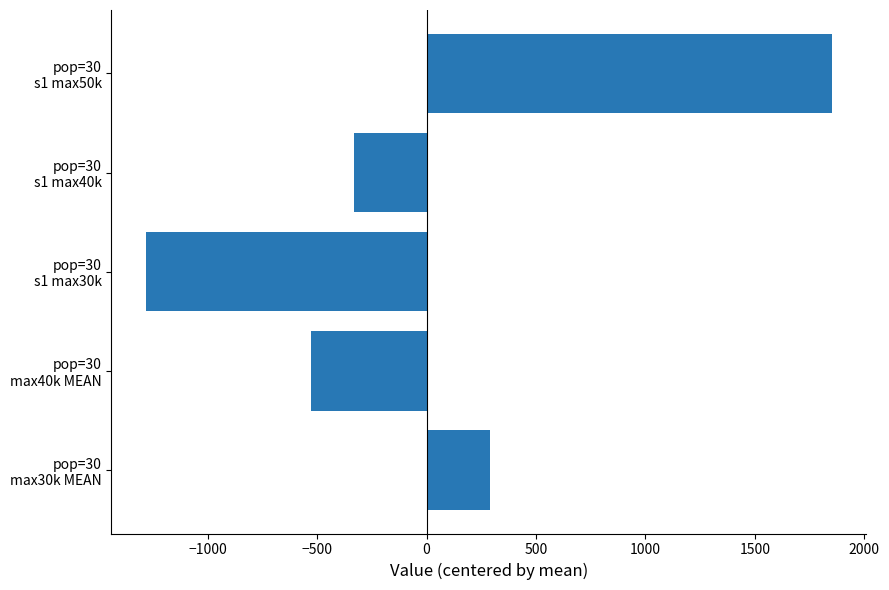

What is the smallest value displayed?

-1282.6